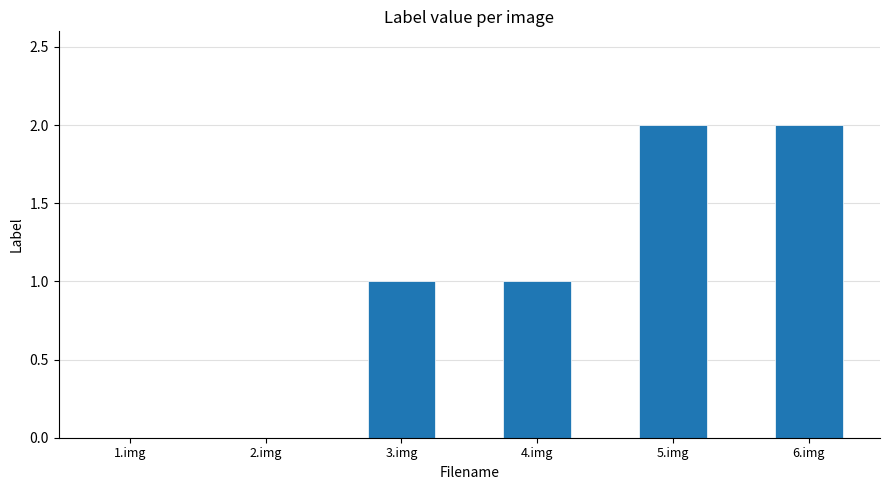

Is it true that the value at 1.img is 0?

True